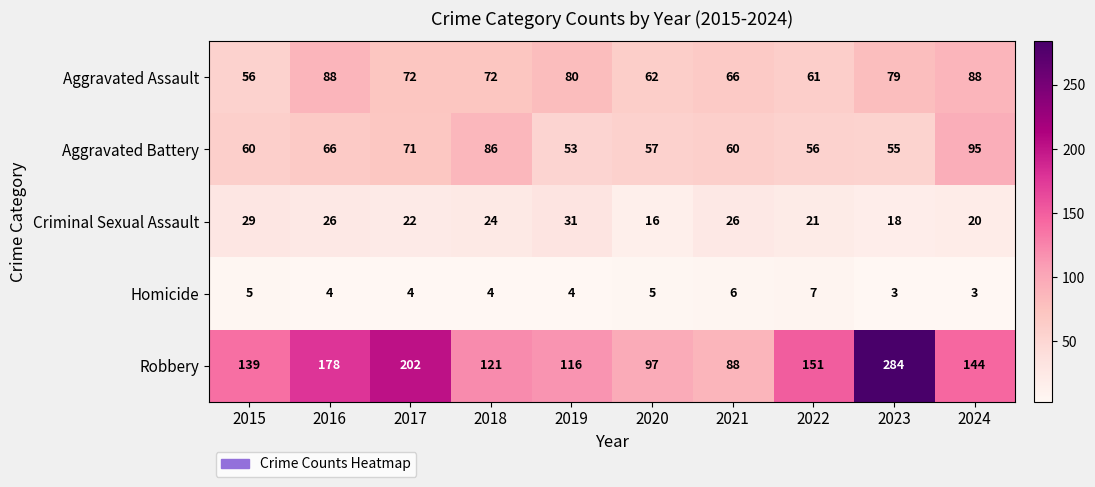

What is the spread (max minus min) of values at 2017?

198